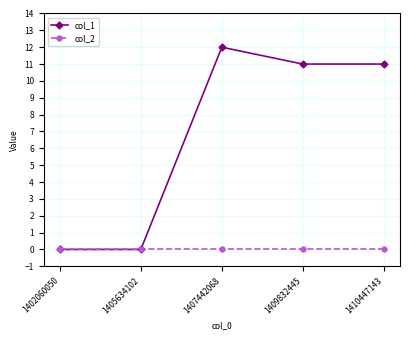

In col_1, how many points are higher than both neighbors (excluding endpoints)?

1